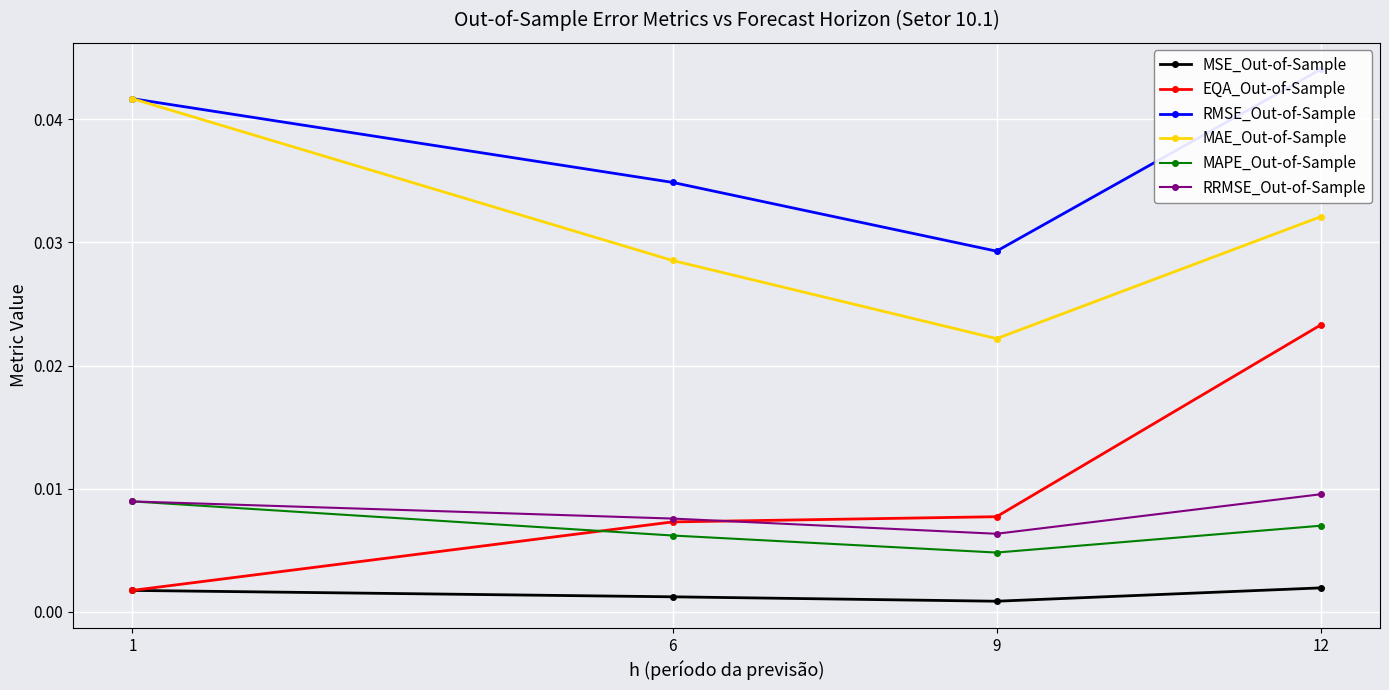

At which label does MAPE_Out-of-Sample reach its minimum?

9